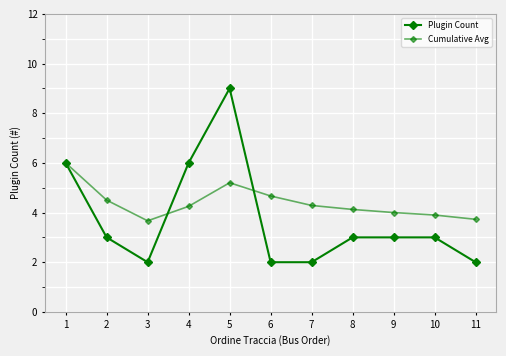

Count the number of data series in this chart.

2